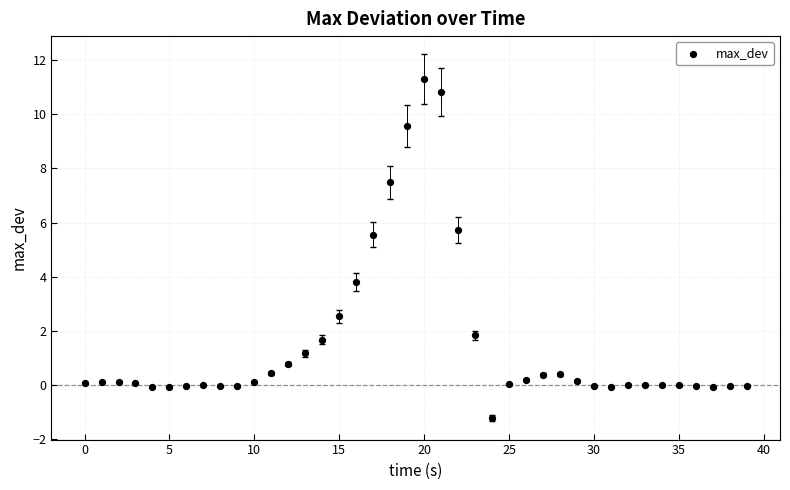

What is the range of Y values (max minus min)?

12.5